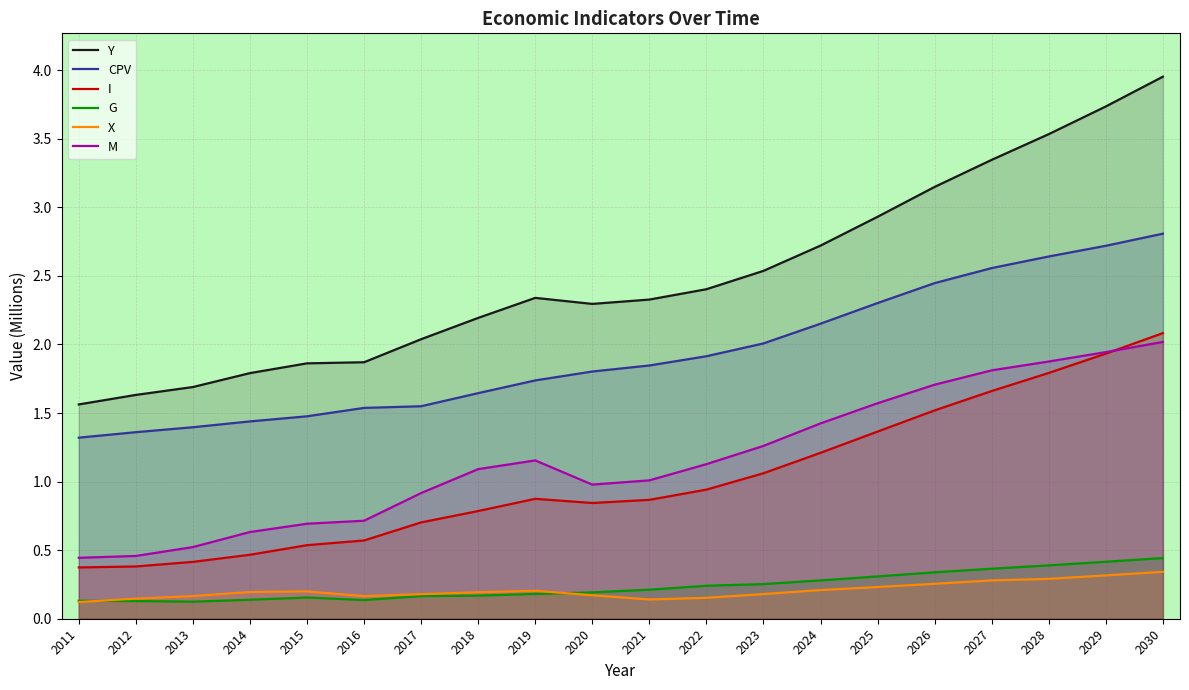

Reading left to right, extract all data points from this chart.

Y: 1.6	1.6	1.7	1.8	1.9	1.9	2.0	2.2	2.3	2.3	2.3	2.4	2.5	2.7	2.9	3.1	3.3	3.5	3.7	4.0
CPV: 1.3	1.4	1.4	1.4	1.5	1.5	1.5	1.6	1.7	1.8	1.8	1.9	2.0	2.2	2.3	2.4	2.6	2.6	2.7	2.8
I: 0.4	0.4	0.4	0.5	0.5	0.6	0.7	0.8	0.9	0.8	0.9	0.9	1.1	1.2	1.4	1.5	1.7	1.8	1.9	2.1
G: 0.1	0.1	0.1	0.1	0.2	0.1	0.2	0.2	0.2	0.2	0.2	0.2	0.3	0.3	0.3	0.3	0.4	0.4	0.4	0.4
X: 0.1	0.1	0.2	0.2	0.2	0.2	0.2	0.2	0.2	0.2	0.1	0.2	0.2	0.2	0.2	0.3	0.3	0.3	0.3	0.3
M: 0.4	0.5	0.5	0.6	0.7	0.7	0.9	1.1	1.2	1.0	1.0	1.1	1.3	1.4	1.6	1.7	1.8	1.9	1.9	2.0